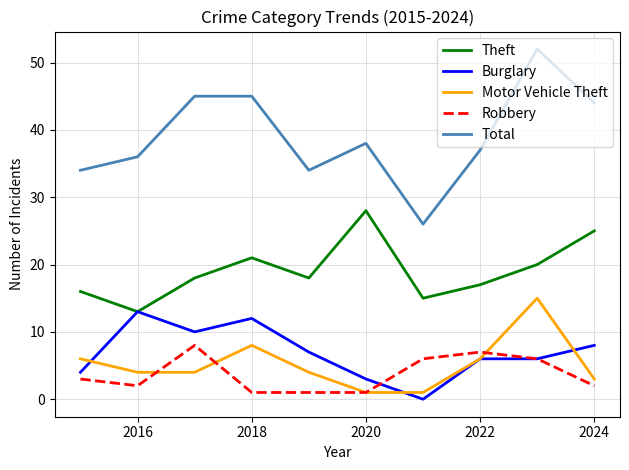

What is the greatest value displayed?

52